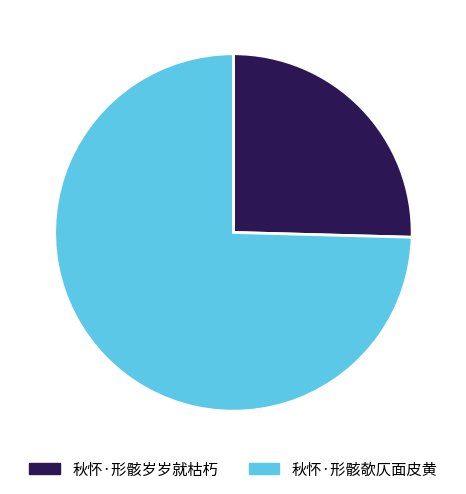

The 秋怀·形骸欹仄面皮黄 slice represents 82% of the pie. True or false?

False